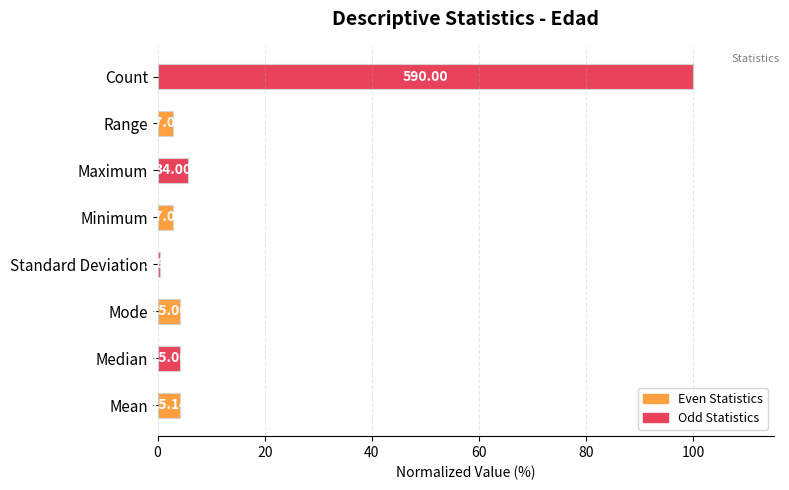

What are all the series names shown in the legend?

Even Statistics, Odd Statistics